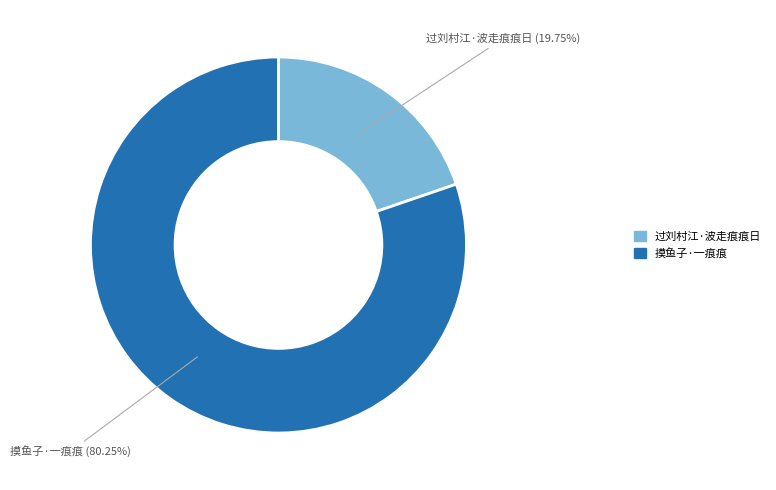

What is the total percentage of 摸鱼子·一痕痕 and 过刘村江·波走痕痕日?

100.0%